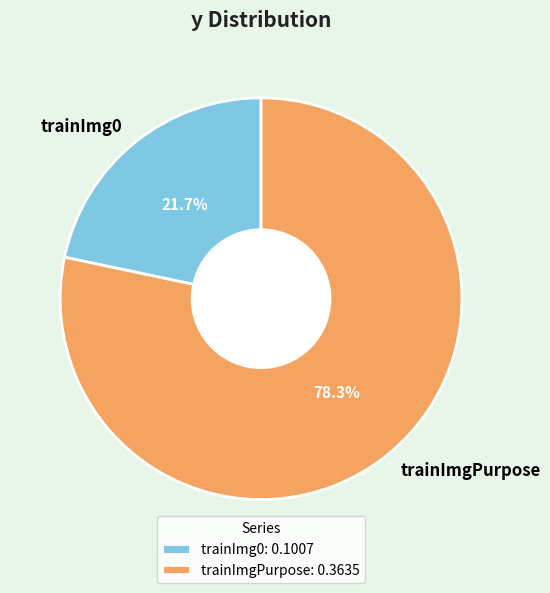

How many slices are in this pie chart?

2